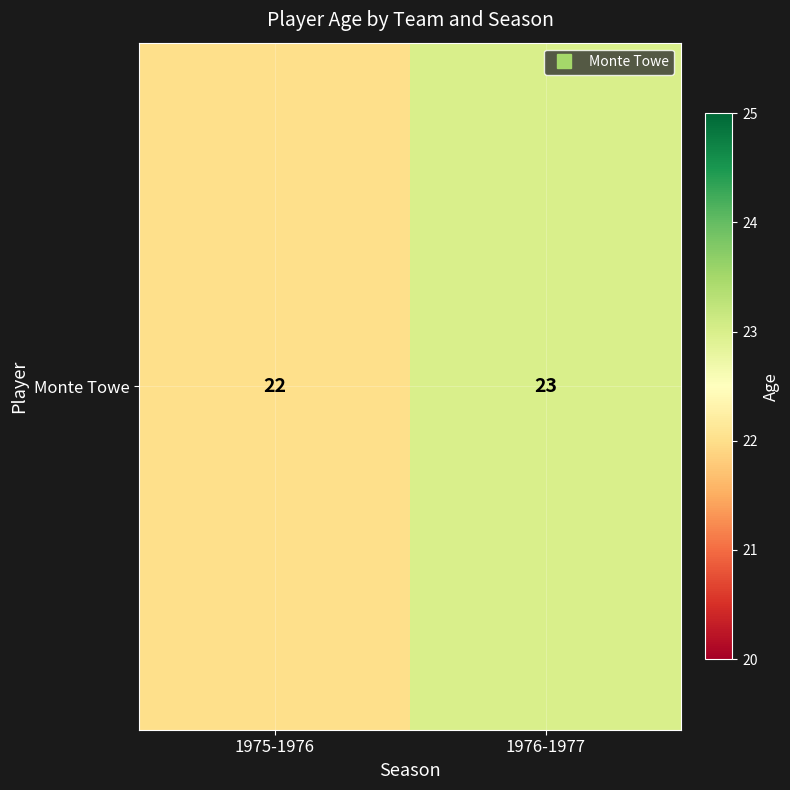

What is the change in value from 1975-1976 to 1976-1977?

+1